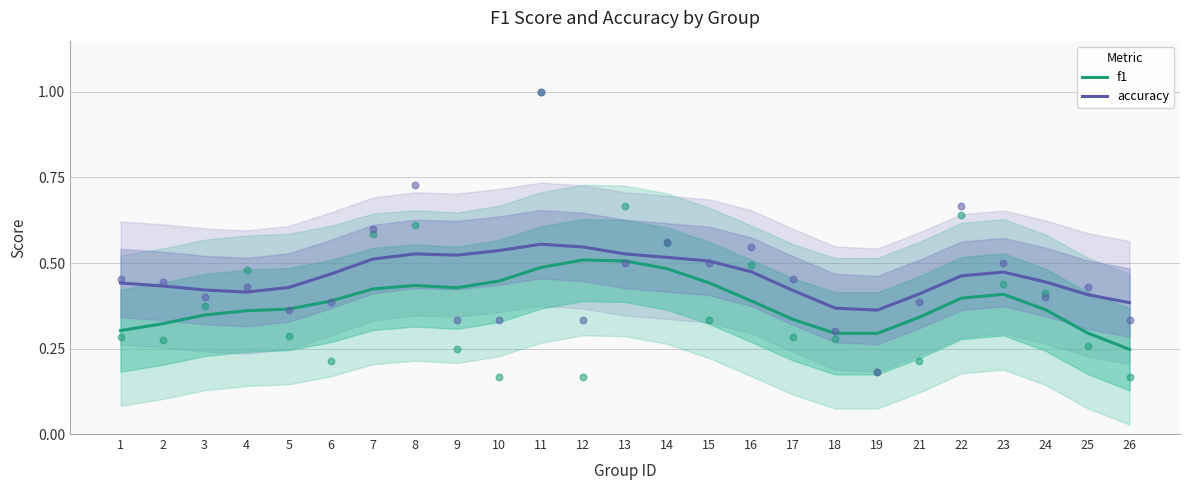

Which series contains the highest Y value?

accuracy